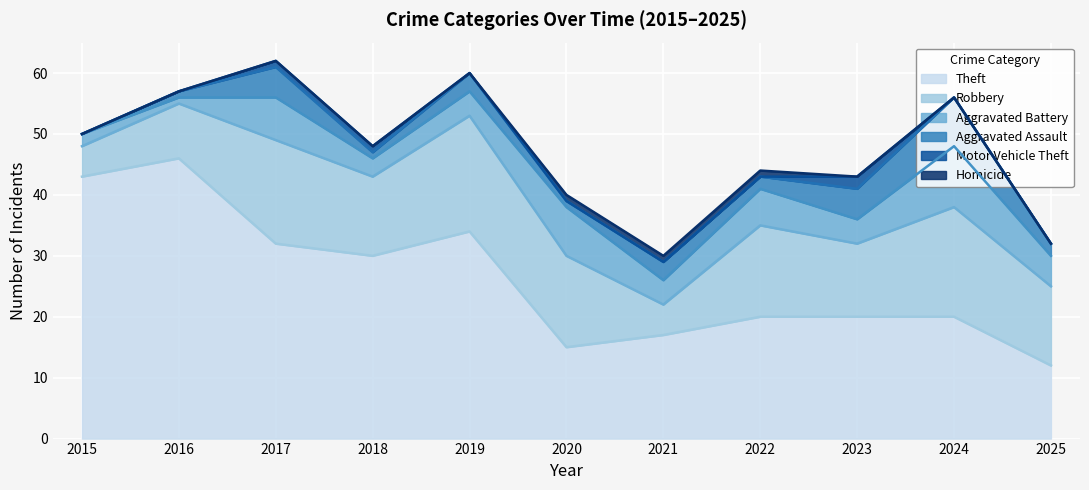

What is the difference between the second highest and minimum values in the Aggravated Battery series?

7